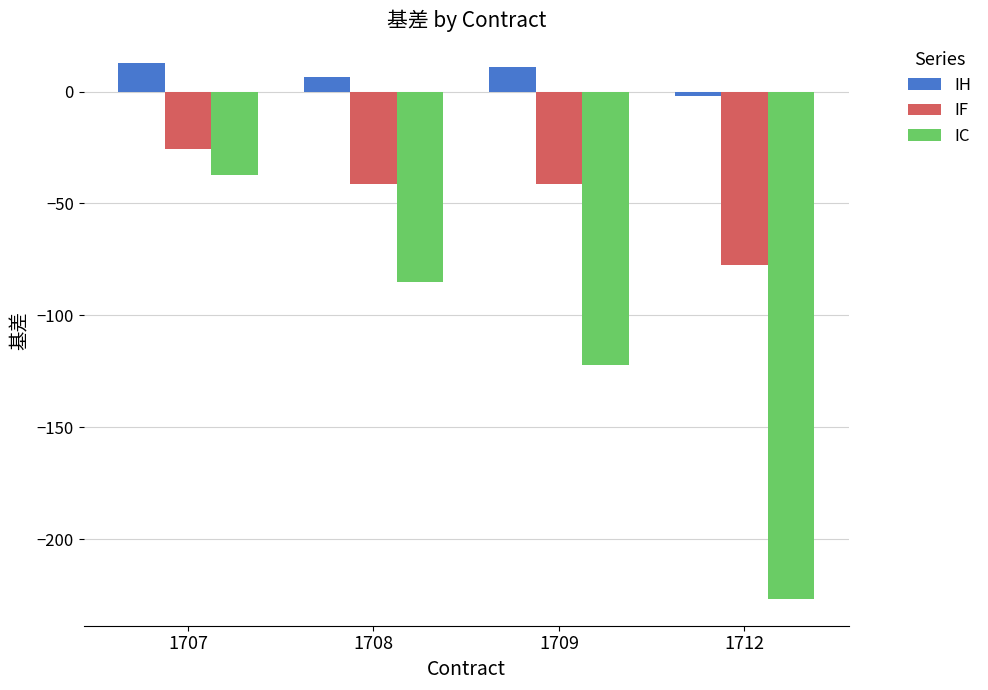

Which series has the widest spread of values?

IC